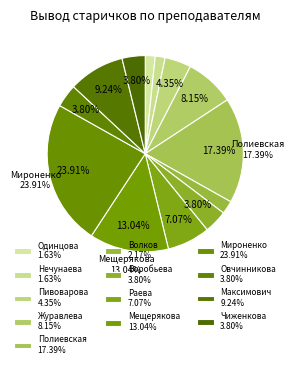

To the nearest percent, what is the difference between the Раева and Волков slice percentages?

5%